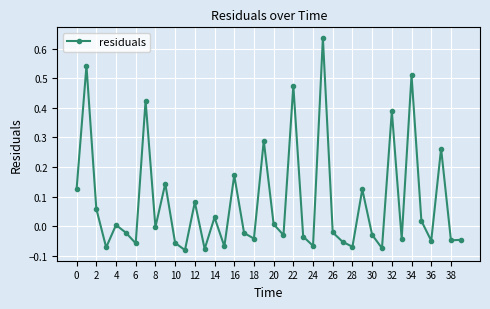

What is the sum of all values?

3.3